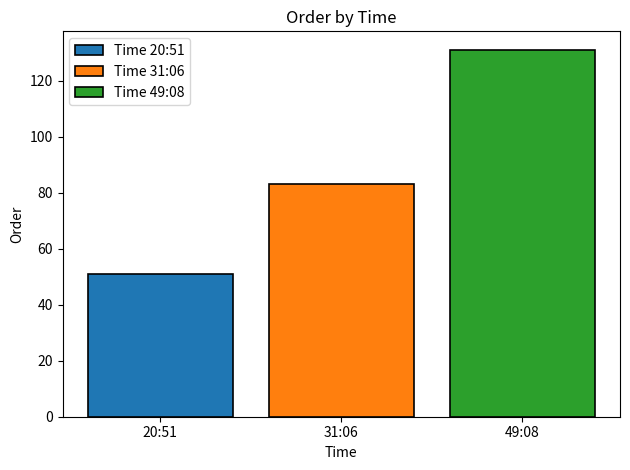

Does the chart contain stacked bars?

No